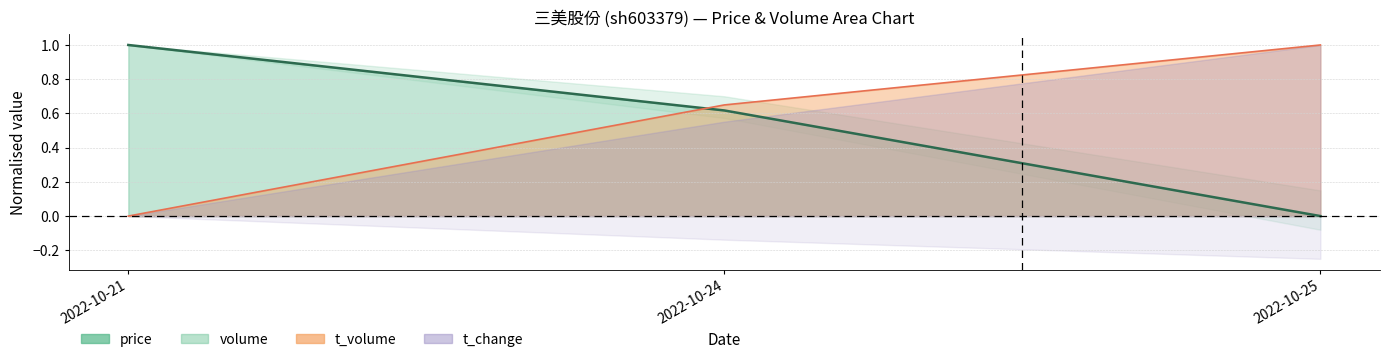

What is the difference between the maximum and second lowest values in the volume series?

0.4